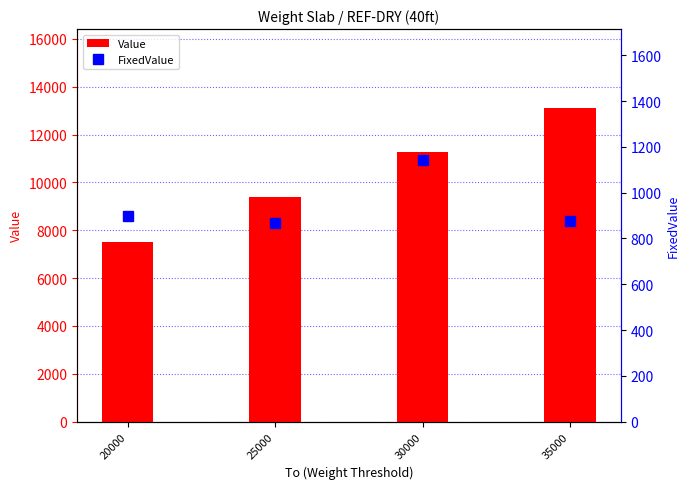

Is the value of FixedValue at 30000 greater than the value of Value at 35000?

No